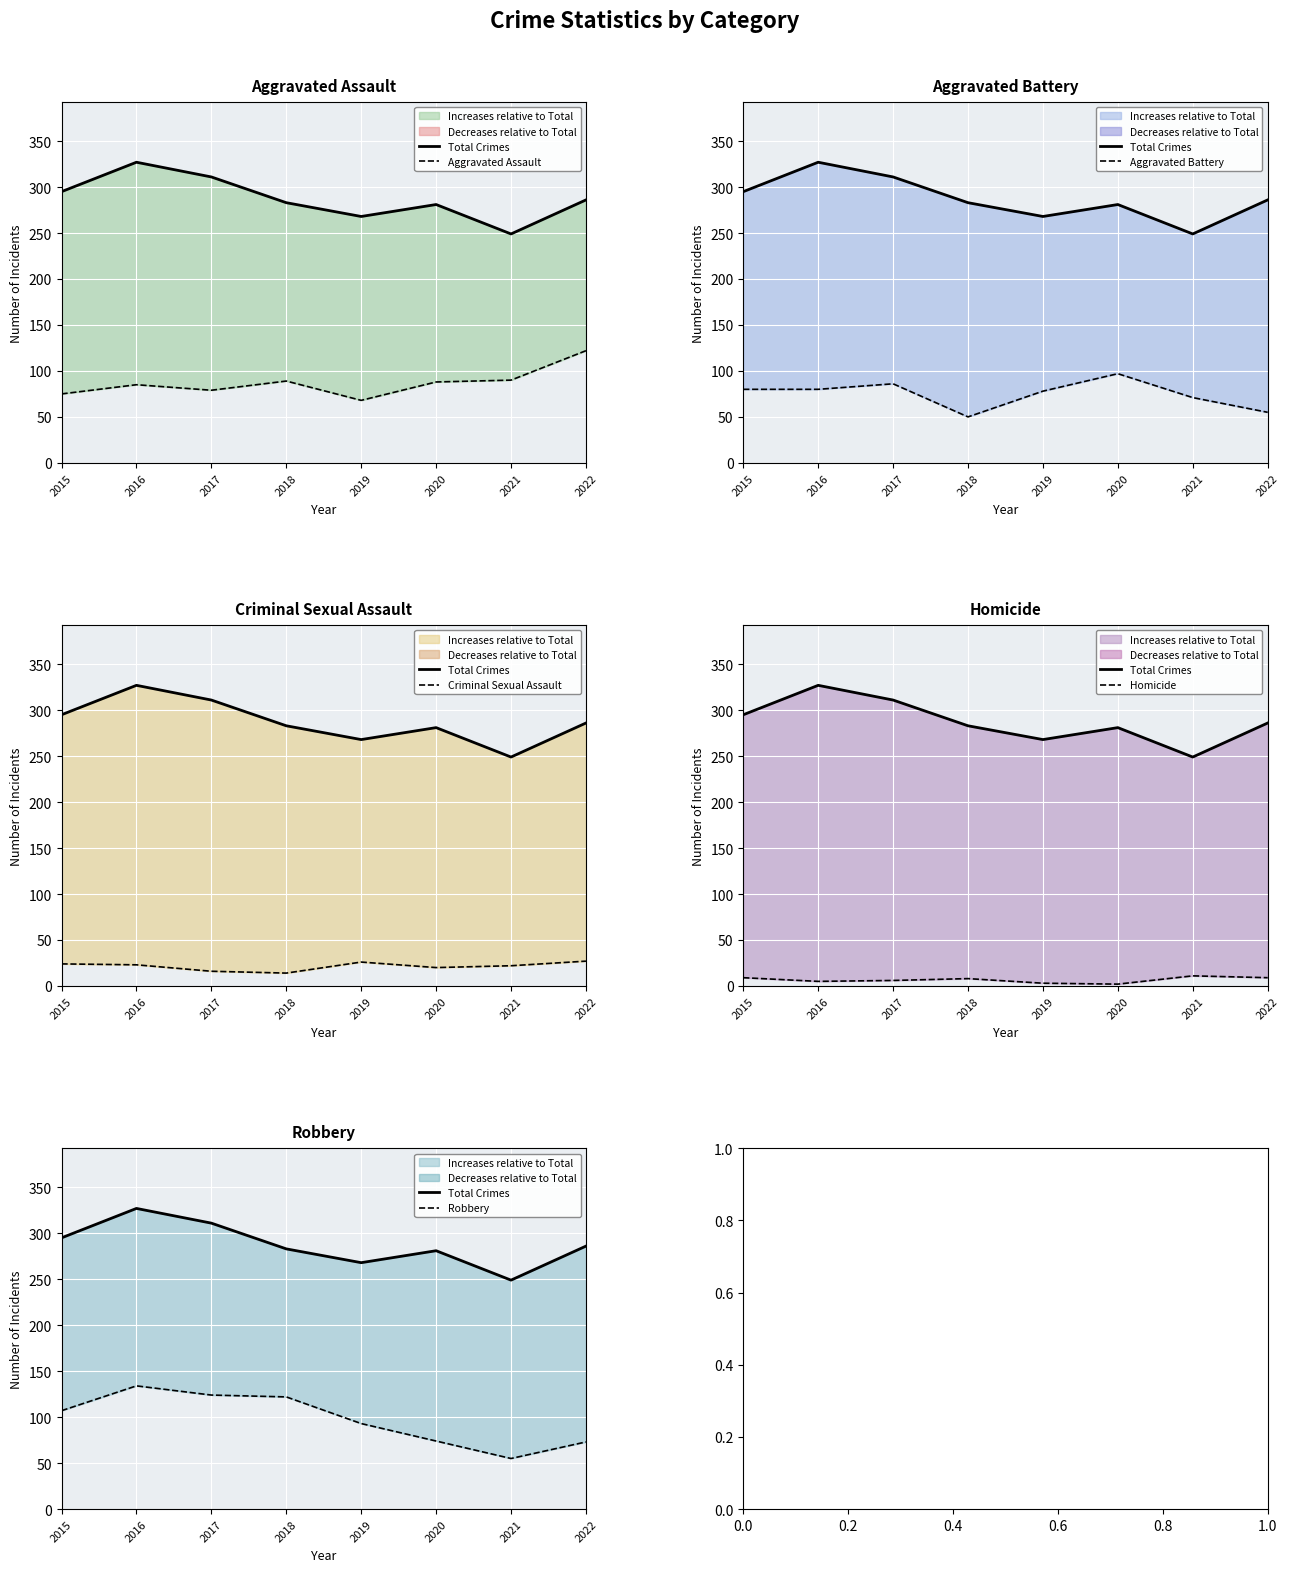

Is the value of Criminal Sexual Assault at 2021 greater than the value of Total Crimes at 2020?

No